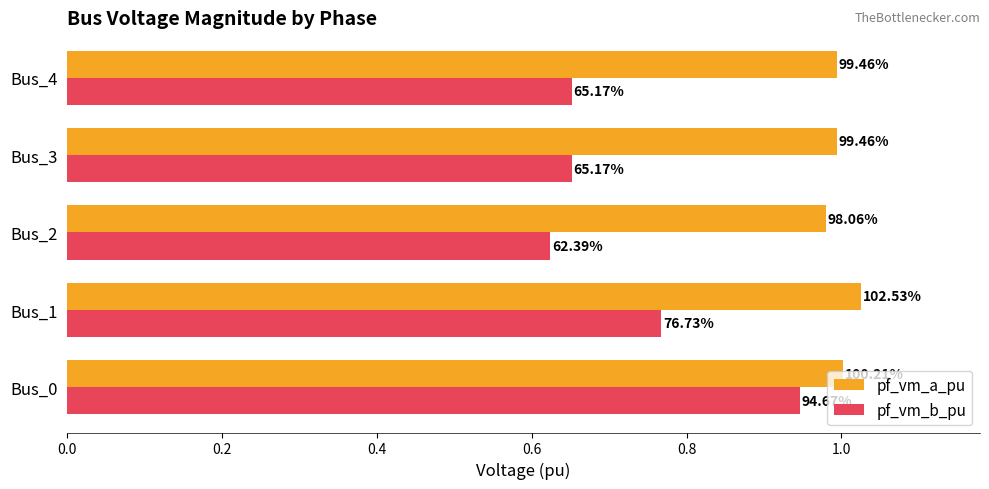

At how many categories does at least one series exceed 1?

2